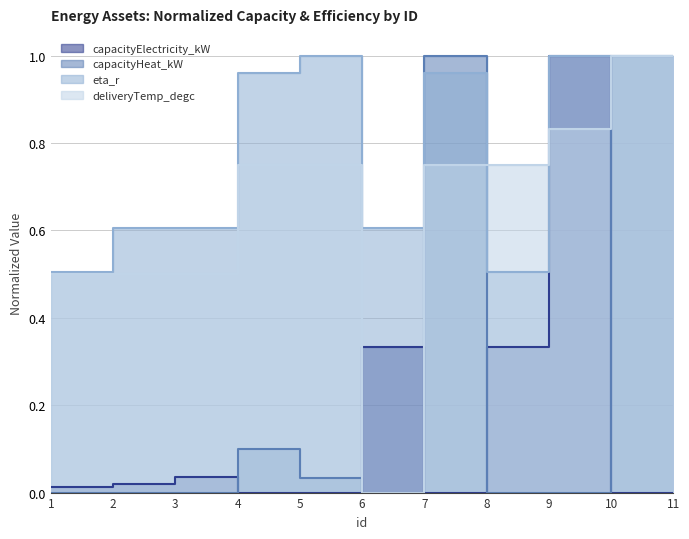

Which series changed the most between 1 and 5?

eta_r